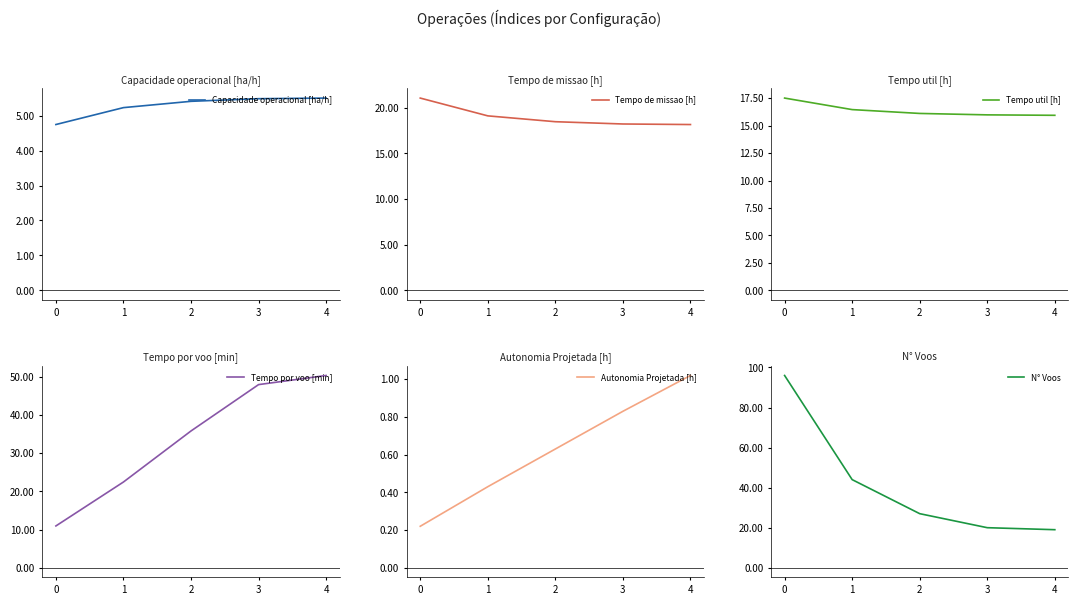

What is the sum of the Capacidade operacional [ha/h] values at 2 and 3?

10.9